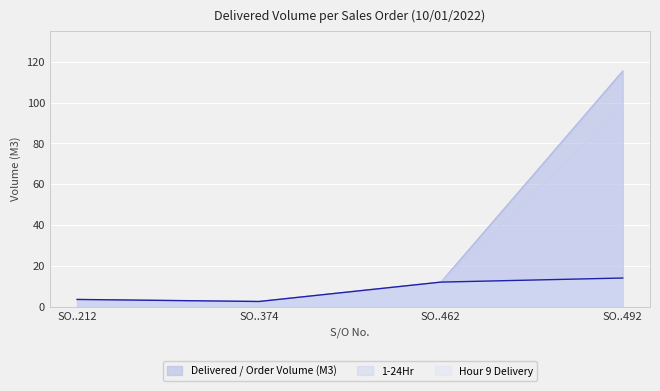

How many lines are shown in the chart?

3